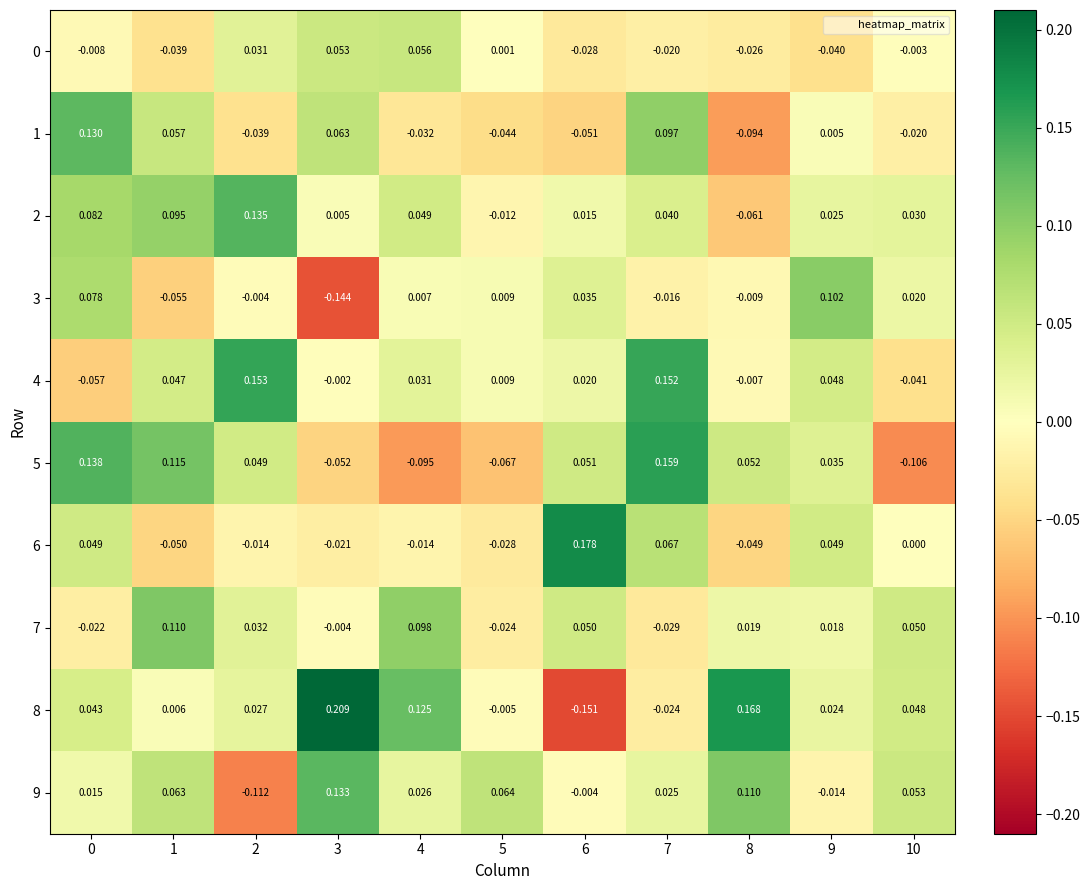

Count the number of categories in the chart.

11